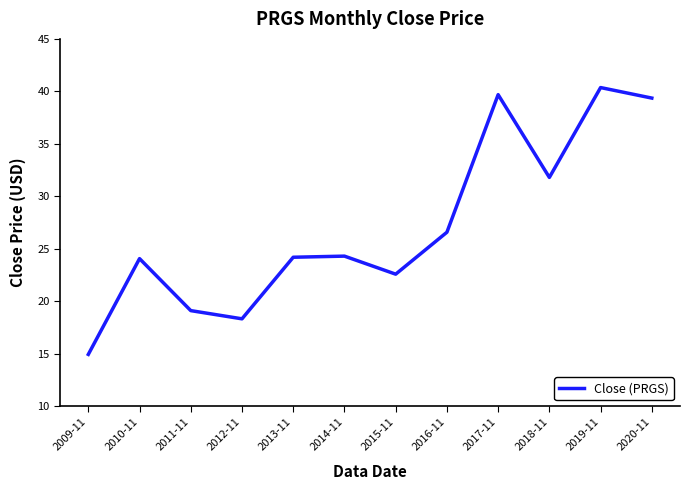

True or false: the data has more than 2 interior local peaks.

True